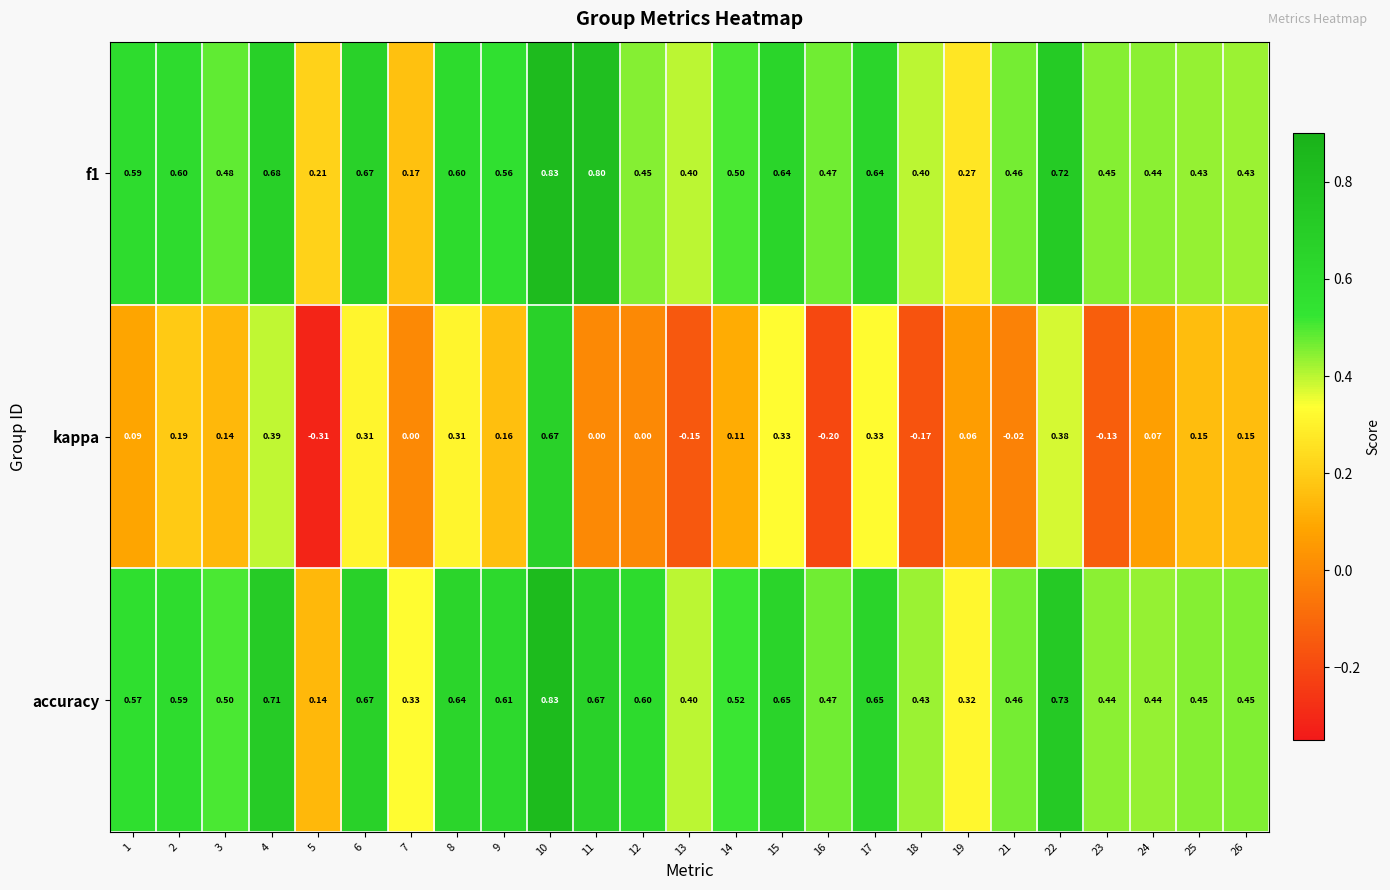

Is the value of accuracy at 18 greater than the value of kappa at 25?

Yes